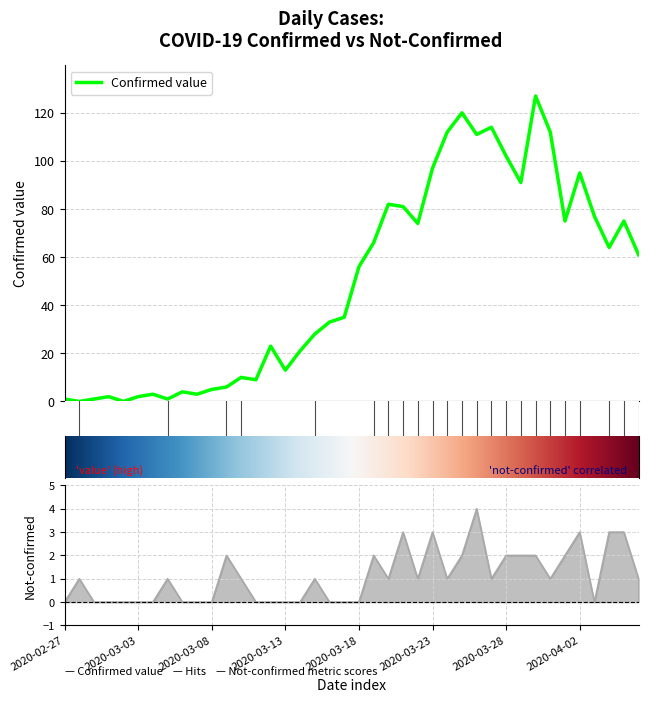

What is the maximum value shown in the chart?

127